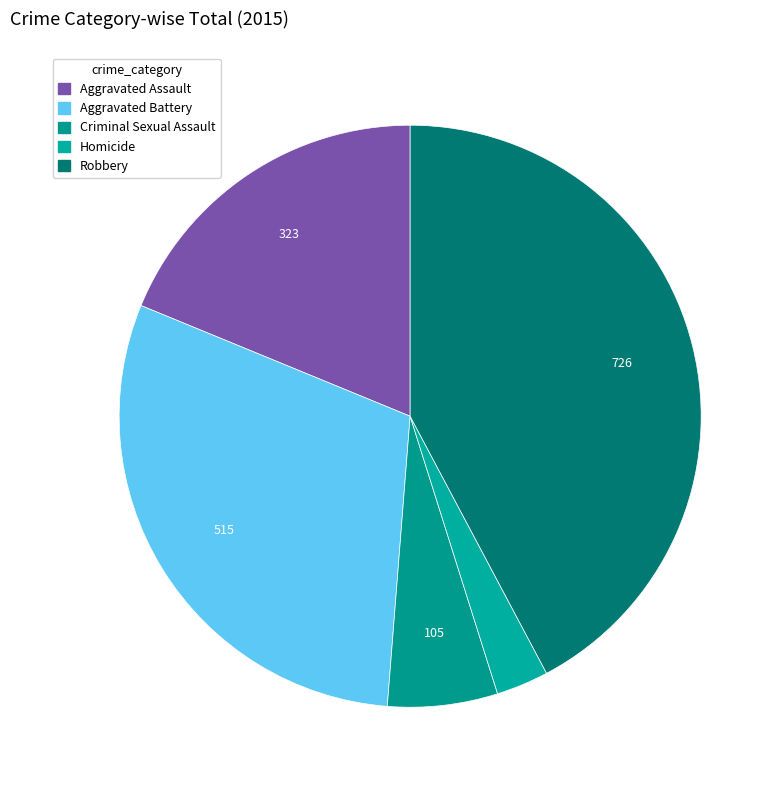

How many slices are in this pie chart?

5